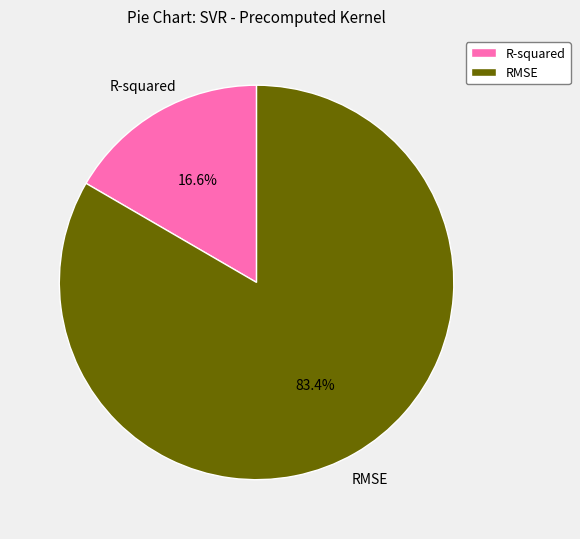

Is it true that RMSE is 83% of the pie?

True